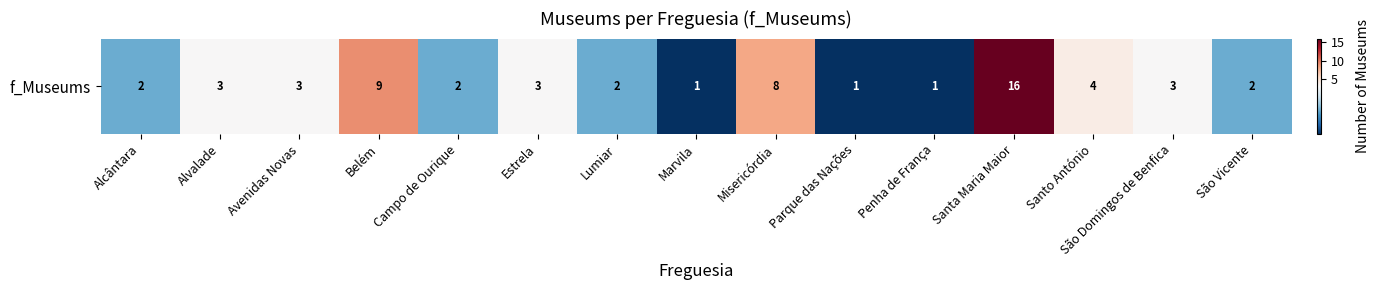

Count the number of categories in the chart.

15